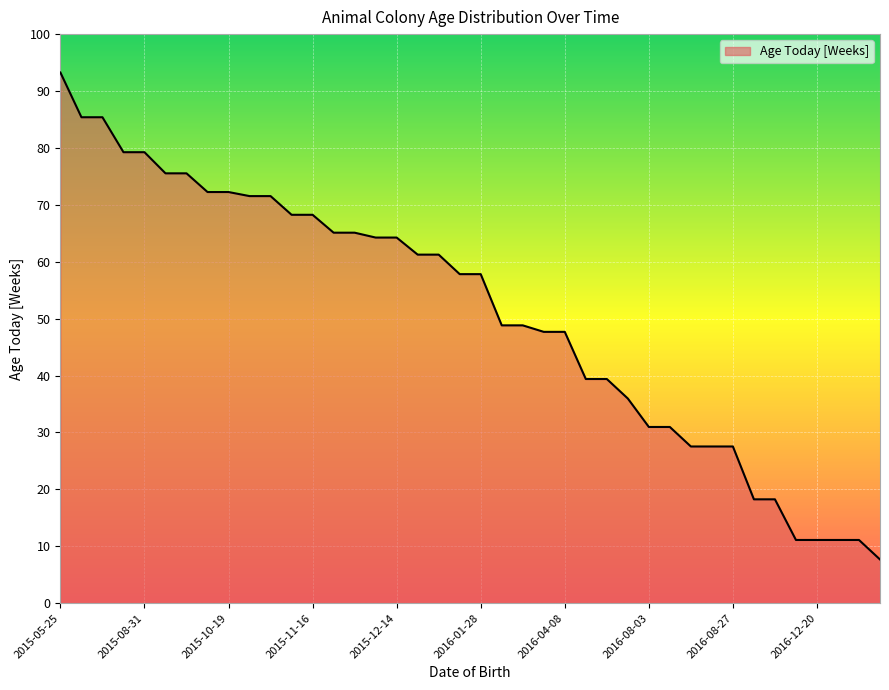

What is the smallest value displayed?

7.7